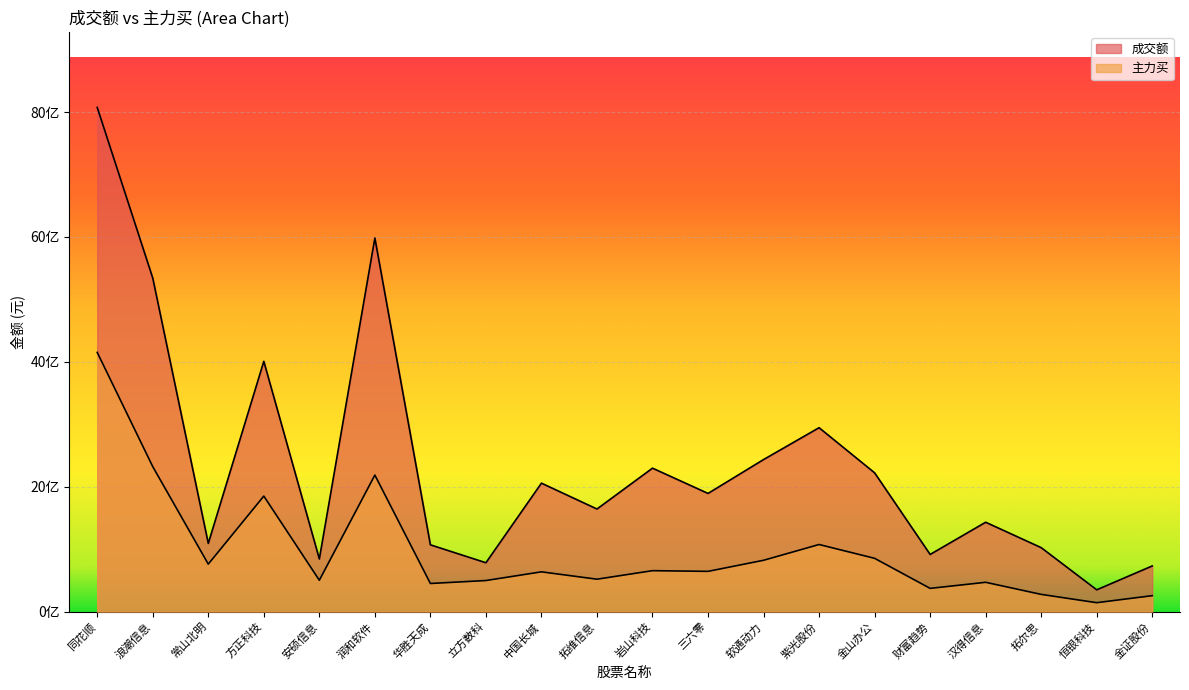

At which category does 主力买 reach its first local valley?

常山北明